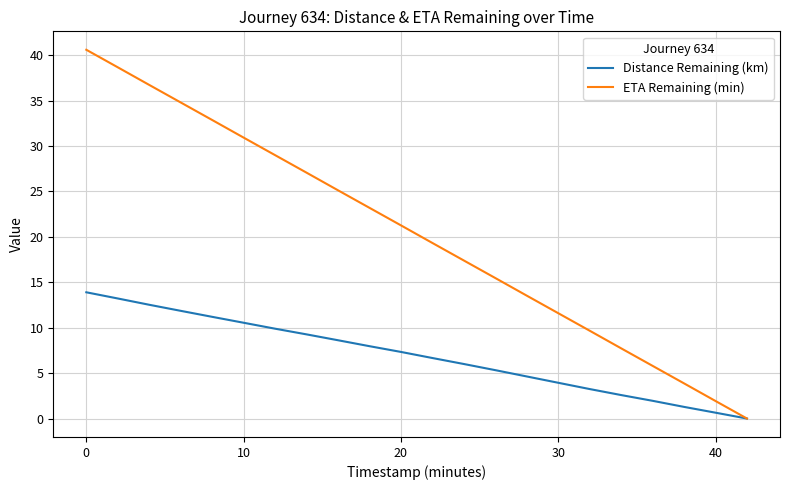

How many values in ETA Remaining (min) are above zero?

21